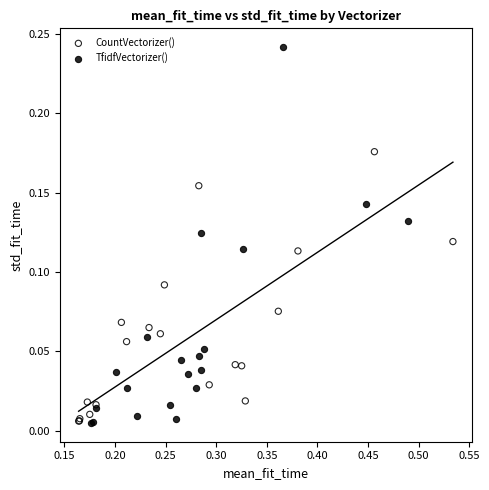

Which series reaches the maximum Y coordinate?

TfidfVectorizer()